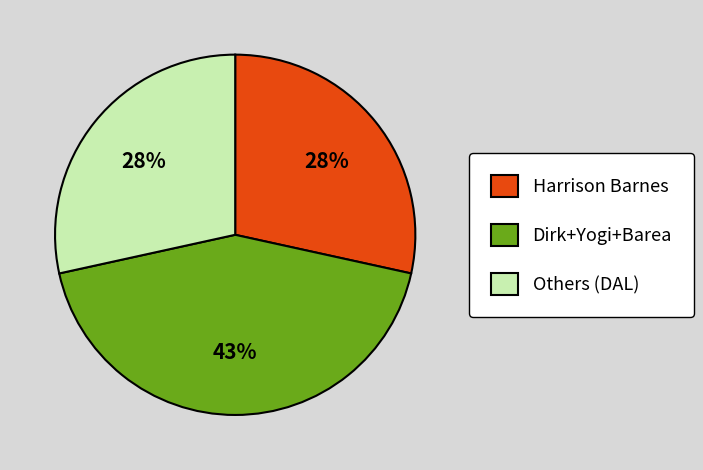

Is it true that Dirk+Yogi+Barea is 49% of the pie?

False